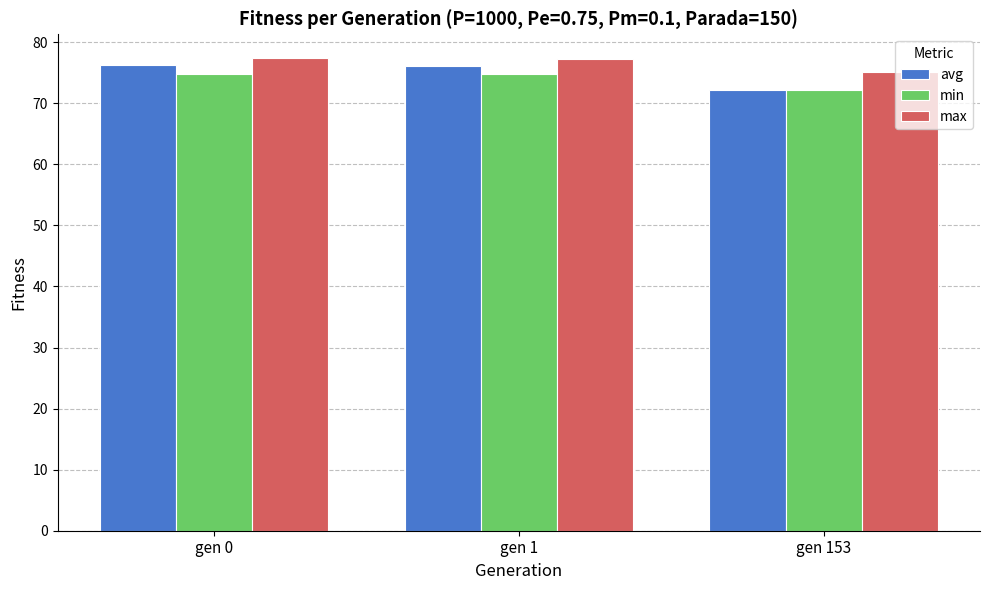

The value of min at gen 1 is 74.8. True or false?

True